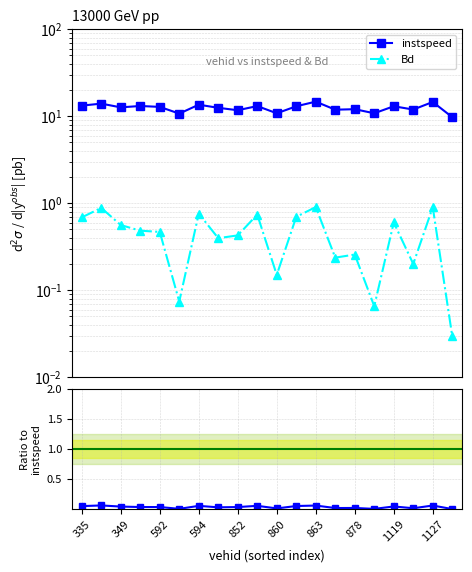

At how many categories does at least one series exceed 10?

19